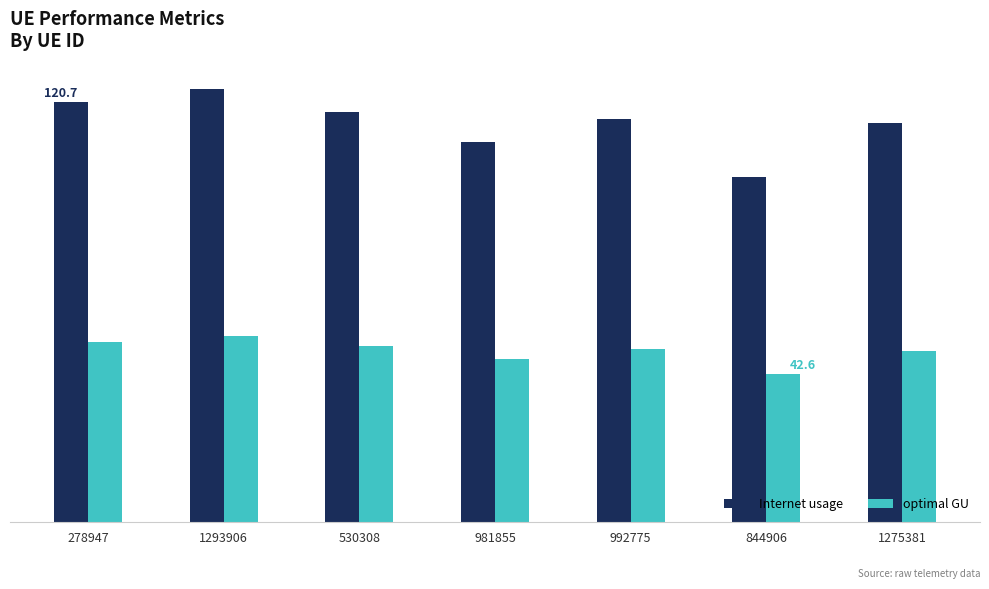

The value of optimal GU at 992775 is 79.8. True or false?

False